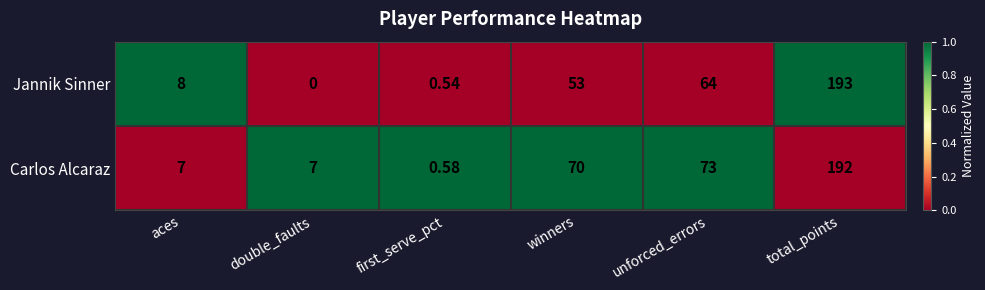

Is the value of Jannik Sinner at aces greater than the value of Carlos Alcaraz at unforced_errors?

No